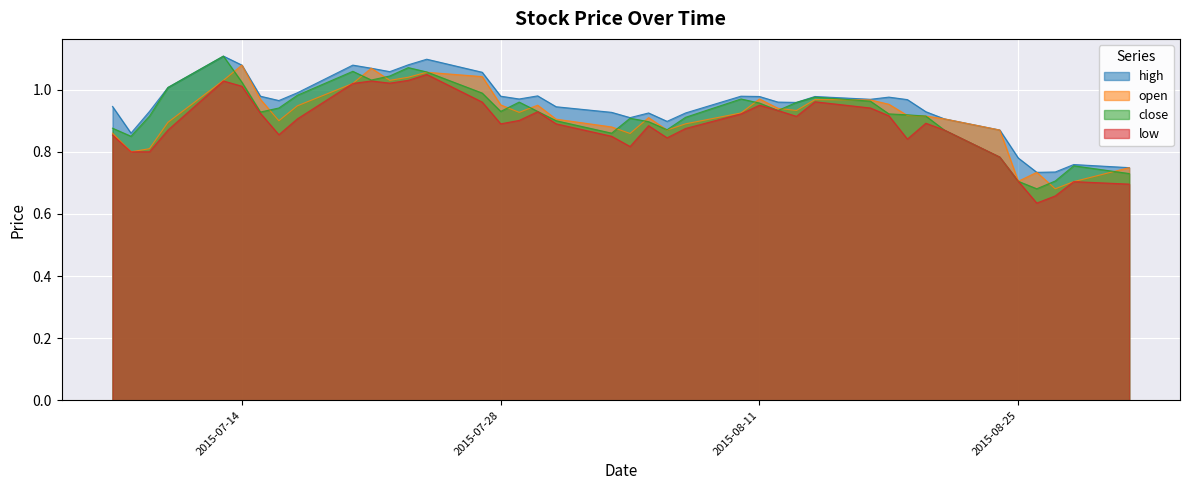

Between 2015-07-13 and 2015-08-25, which is larger?

2015-07-13